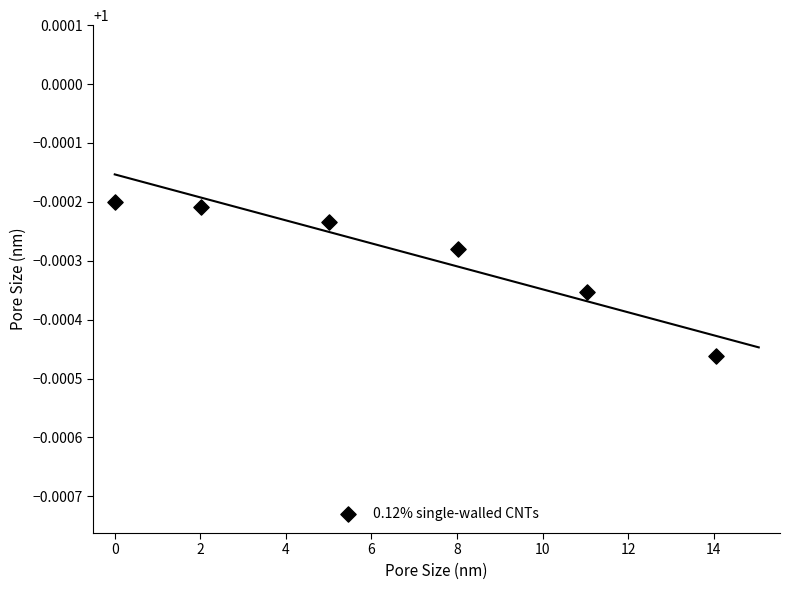

What is the range of X values (max minus min)?

14.0